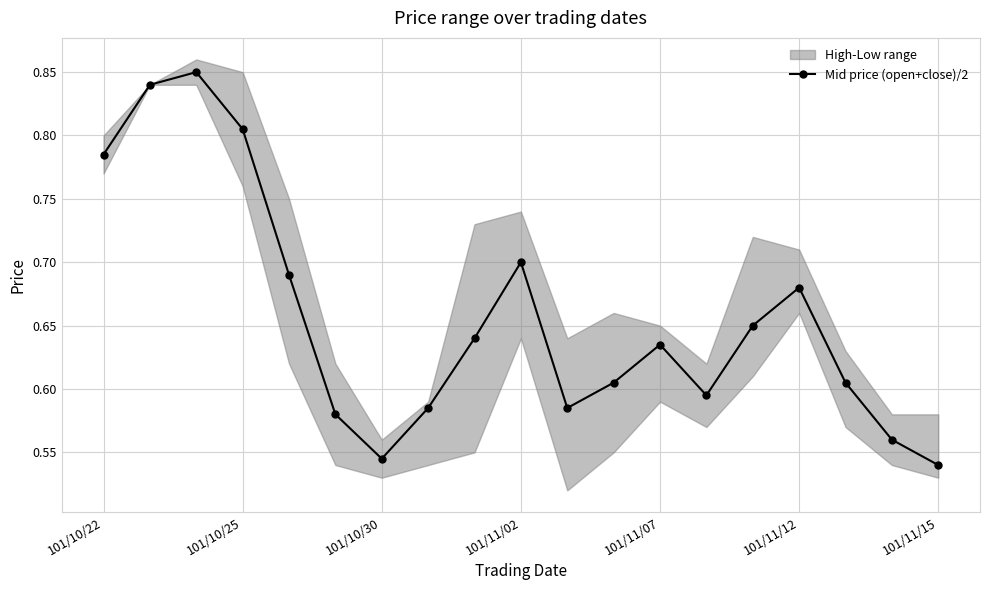

At which category does Mid price (open+close)/2 reach its first local valley?

101/10/30